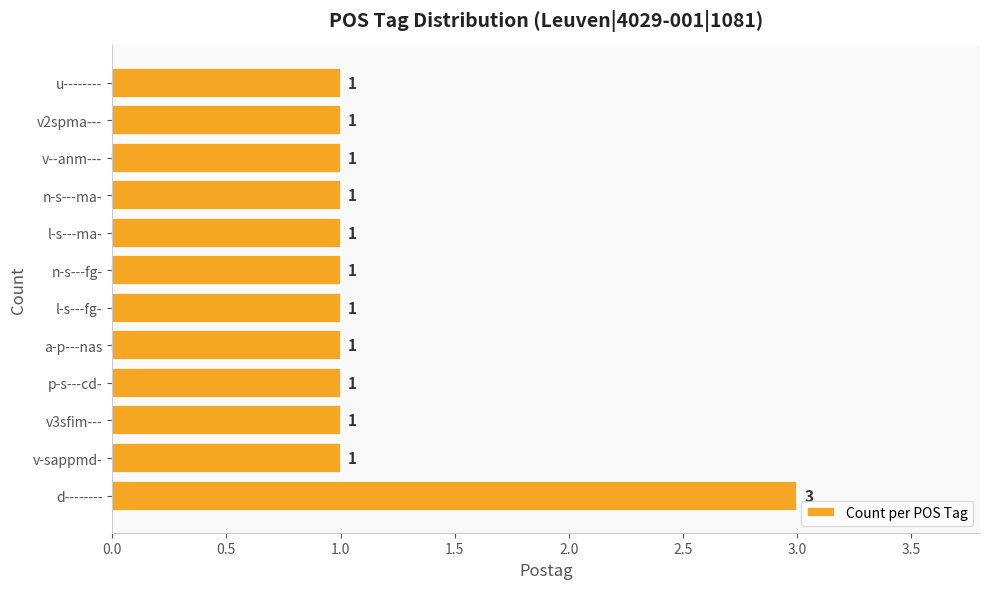

How many values exceed 1?

1